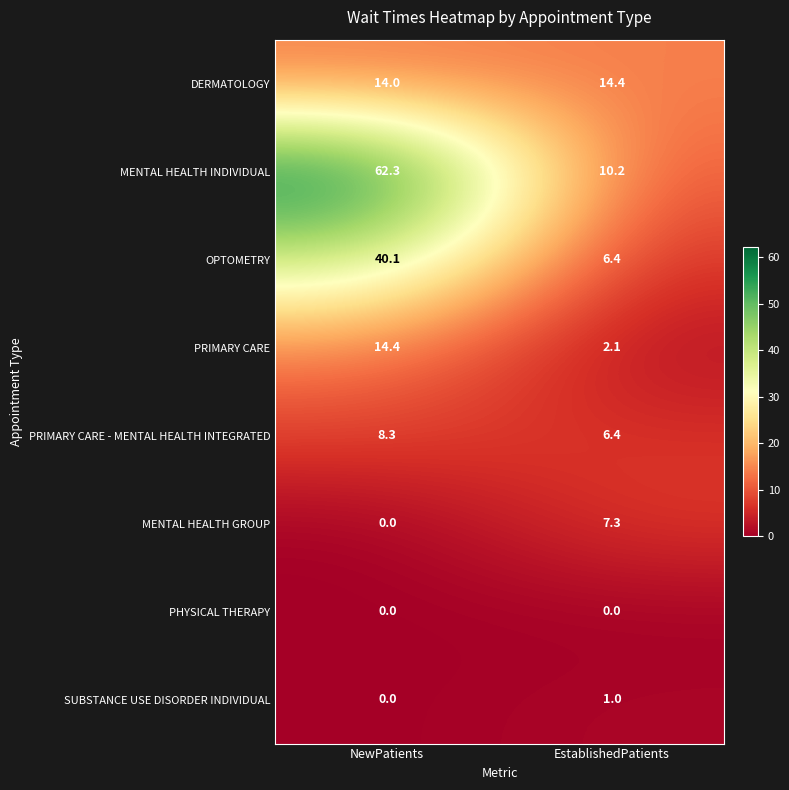

How many categories are shown in the chart?

2